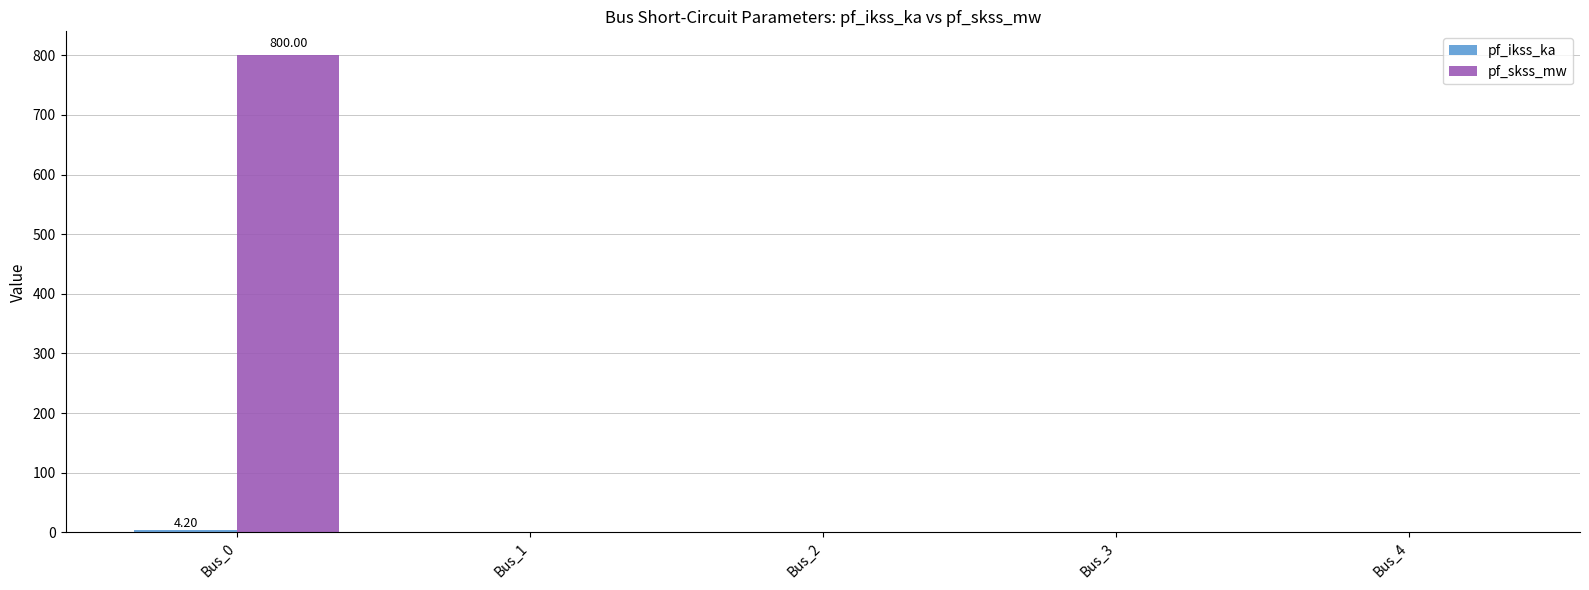

Which series has the largest total across all categories?

pf_skss_mw